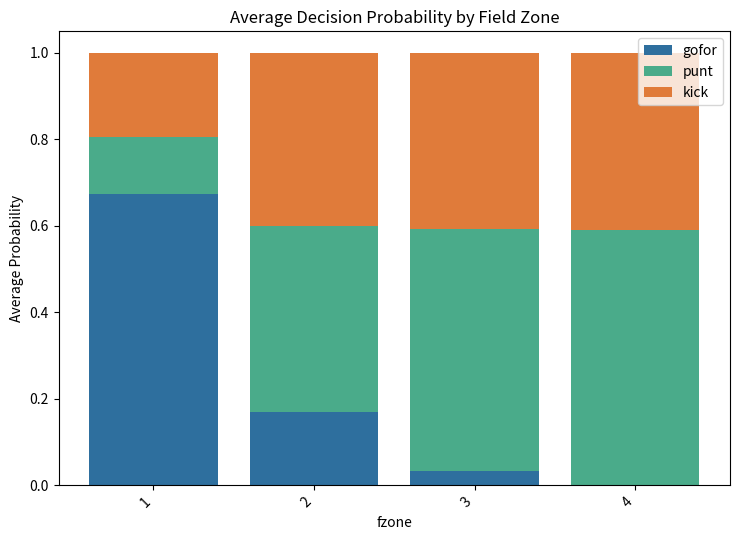

What is the total value across all series at 2?

1.0